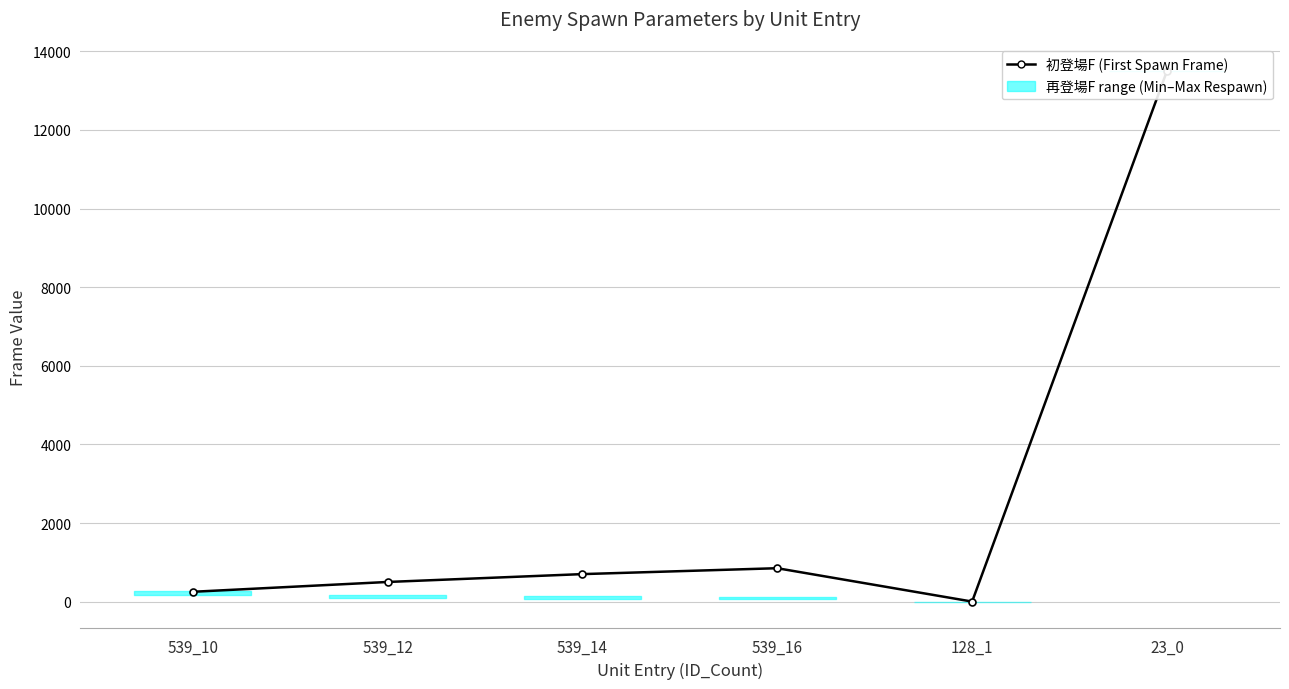

List the series in order of their overall mean, highest first.

初登場F (First Spawn Frame), 再登場最高F (Max Respawn Frame), 再登場最低F (Min Respawn Frame)